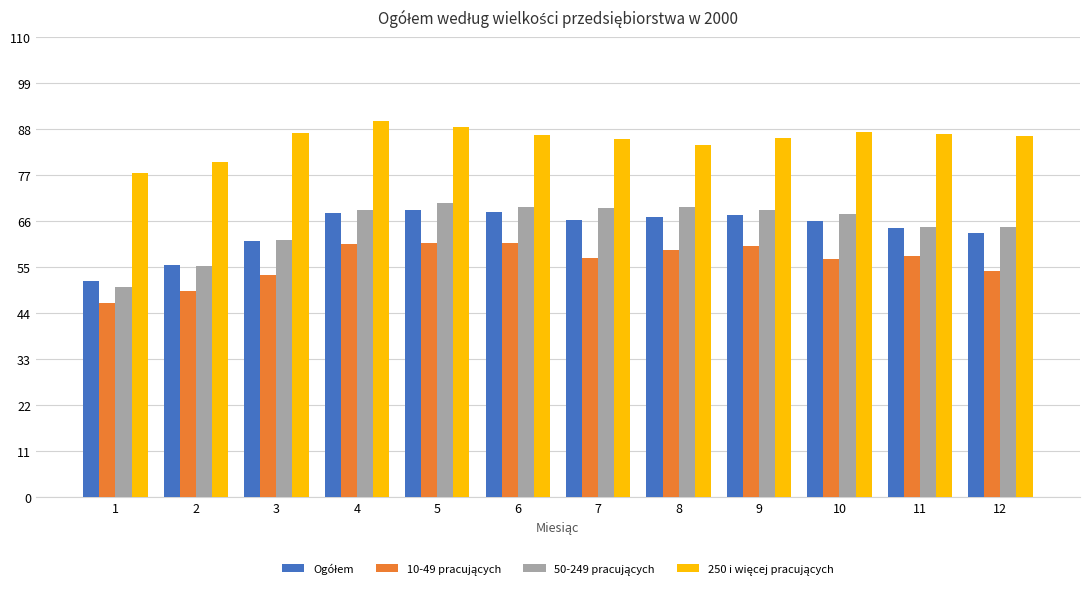

What is the spread (max minus min) of values at 10?

30.3